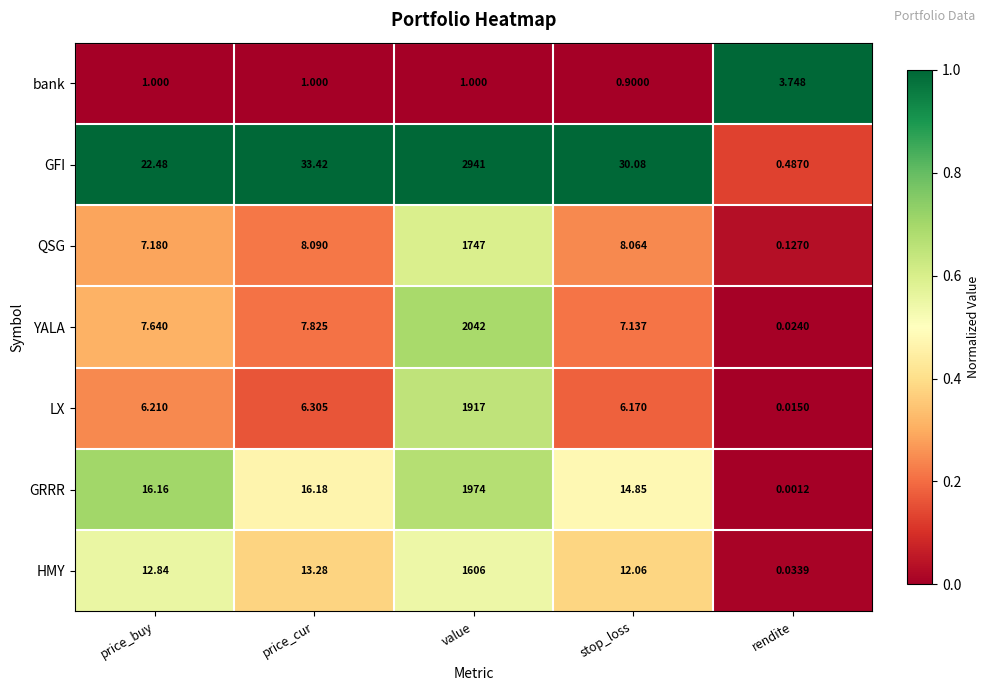

Which series has the largest total across all categories?

GFI